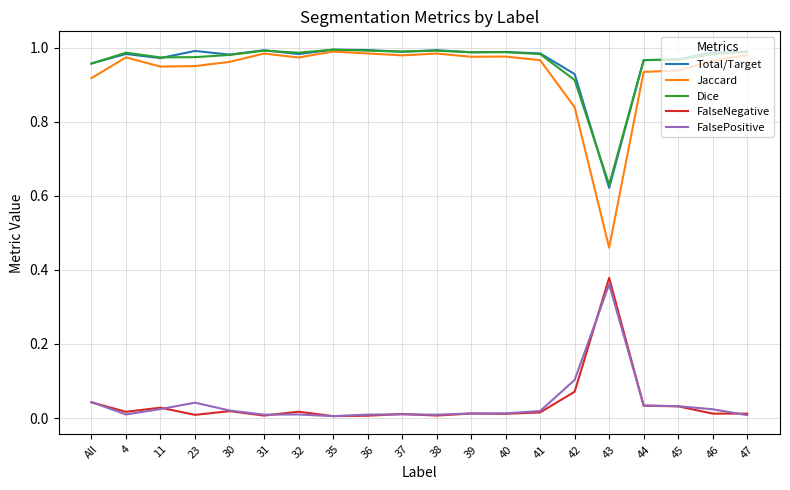

What are all the series names shown in the legend?

Total/Target, Jaccard, Dice, FalseNegative, FalsePositive